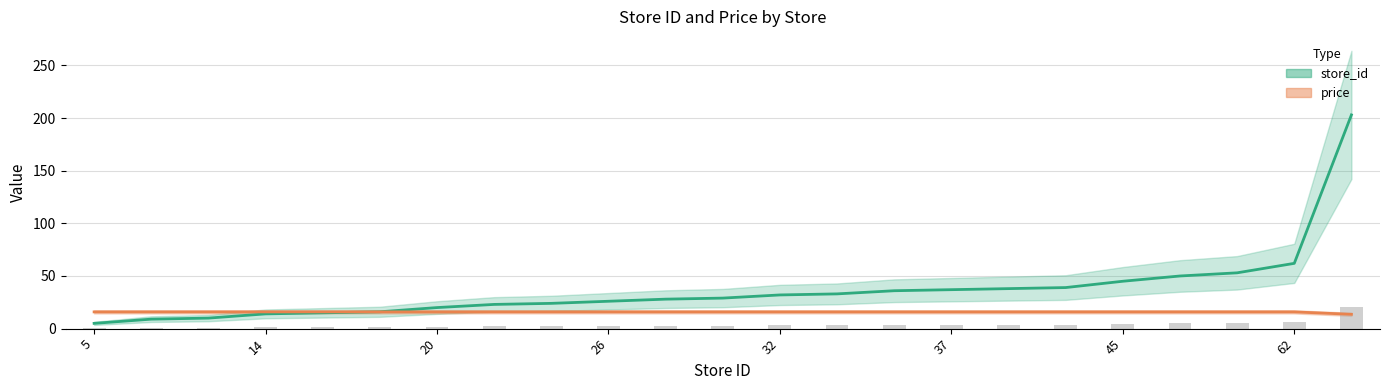

List the series in order of their overall mean, lowest first.

price, store_id